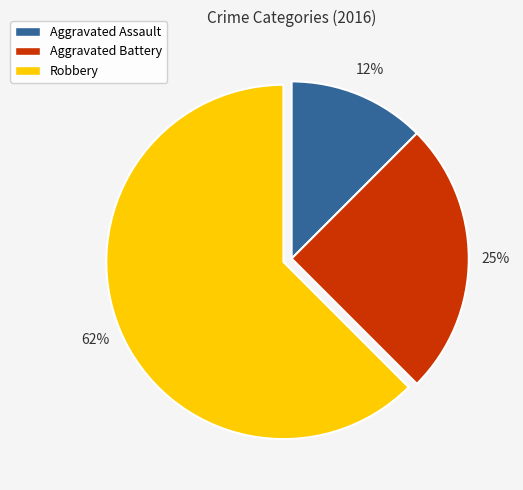

Do Robbery and Aggravated Assault together represent more than half of the pie?

Yes